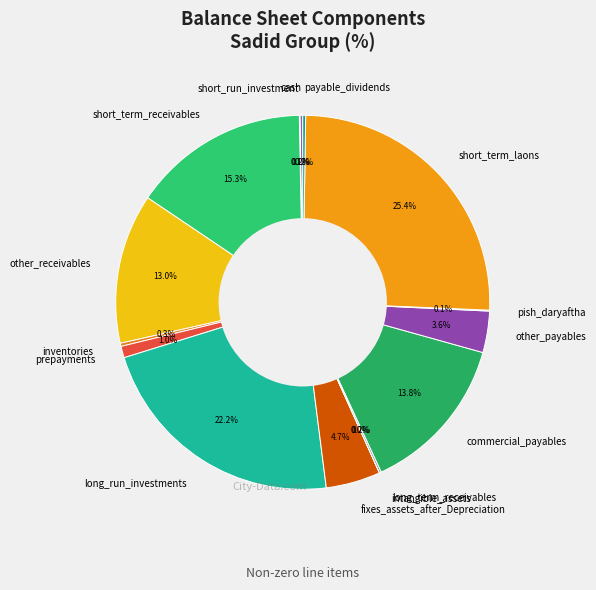

Combined, do fixes_assets_after_Depreciation and short_term_laons account for over 50%?

No